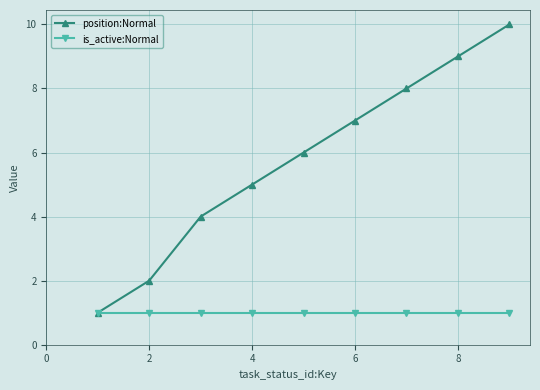

True or false: position:Normal has more than 1 points higher than both neighbors.

False